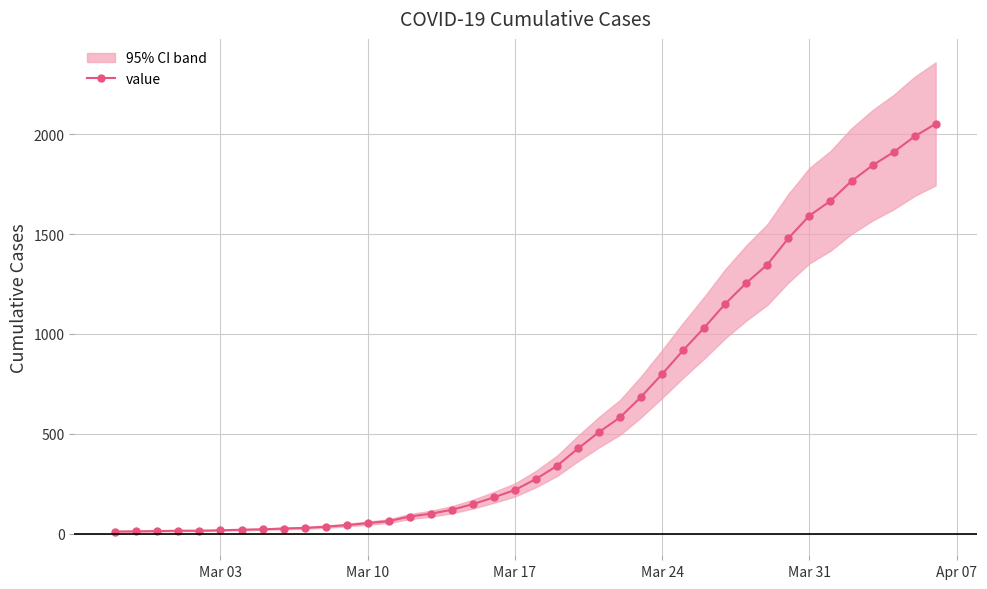

Reading right to left, what are all the values shown in this chart?

2052	1989	1910	1844	1765	1666	1592	1479	1347	1255	1151	1031	918	799	685	582	508	426	339	273	218	181	147	119	99	85	62	52	42	34	28	25	21	19	16	14	14	12	11	10